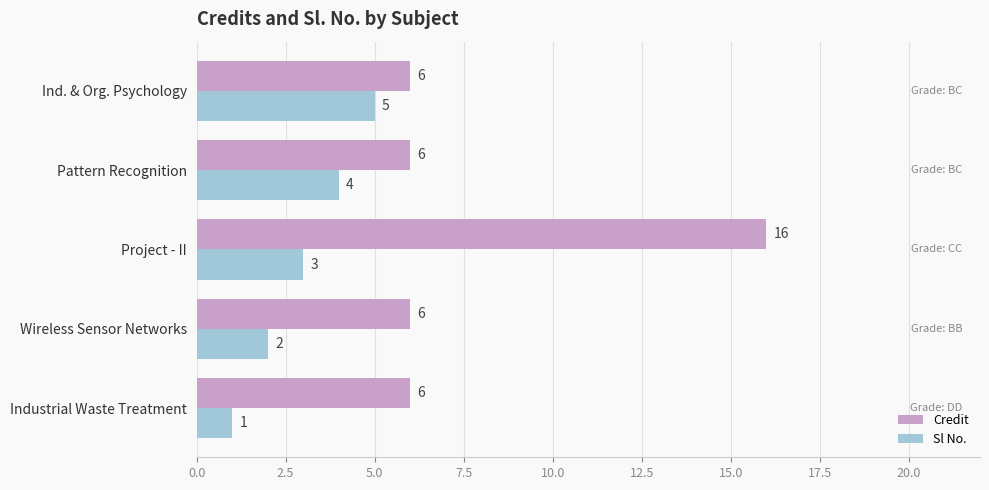

How many distinct data groups are displayed?

2